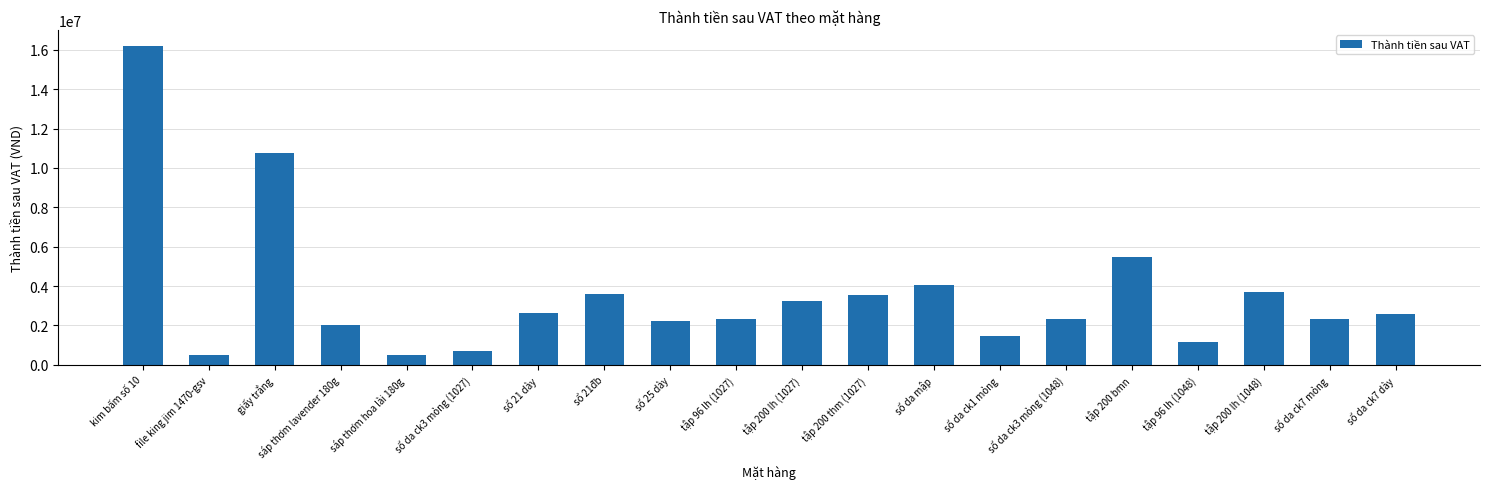

At which label is the value closest to 8351991?

giấy trắng